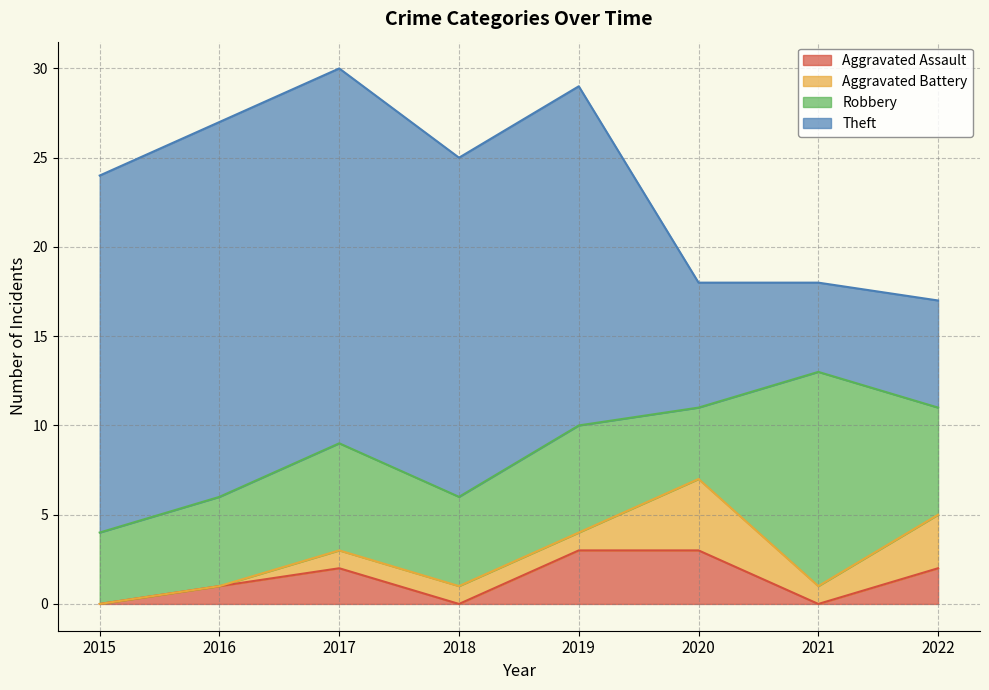

Which series ends up on top after the final intersection of Robbery and Theft?

Robbery